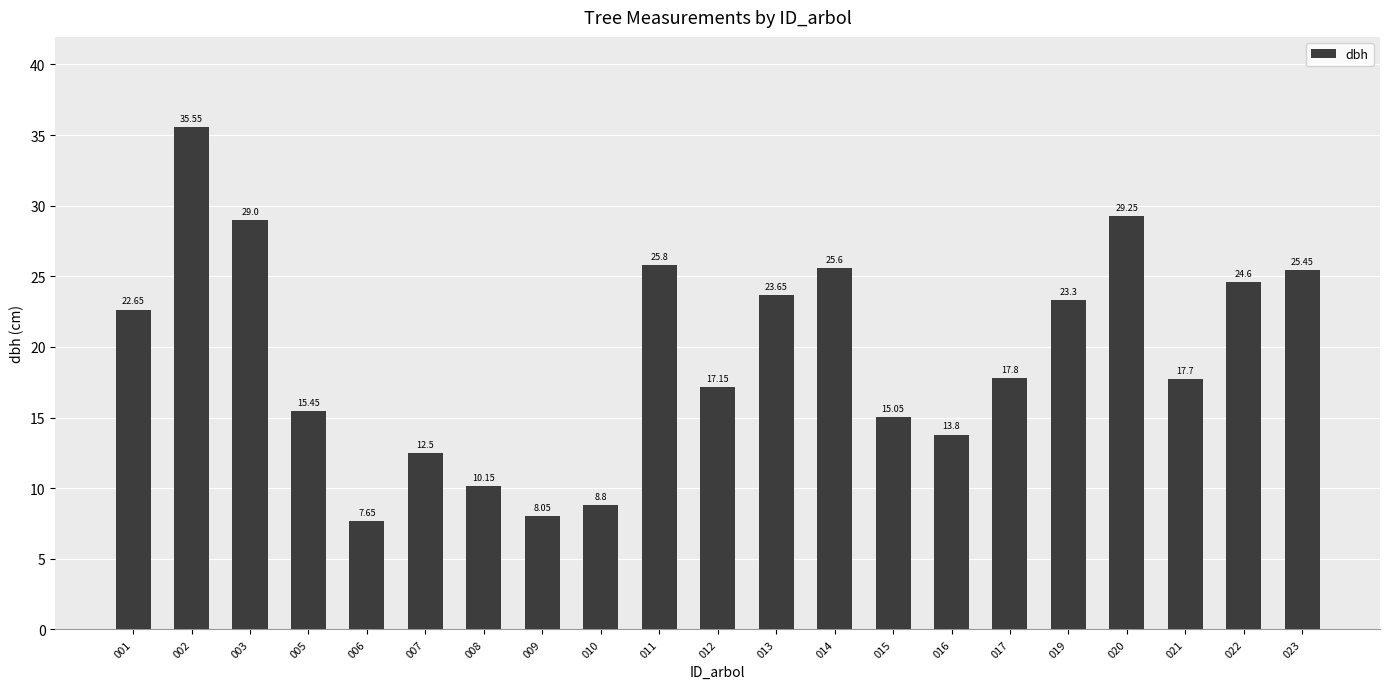

At which label does the data first exceed 17?

001